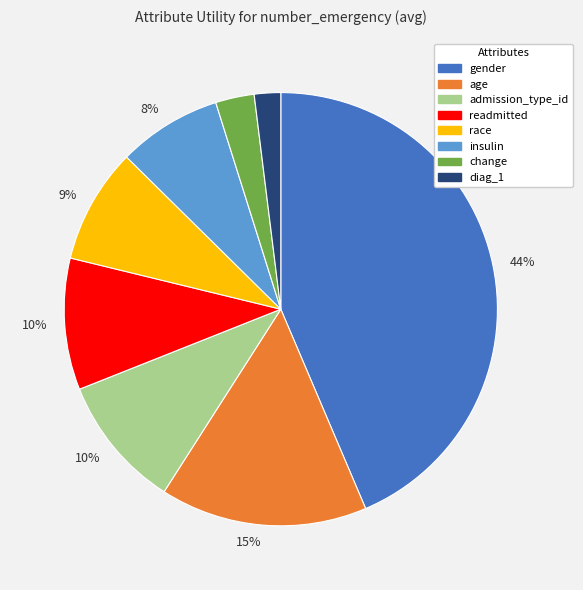

Count the number of slices in the pie.

8